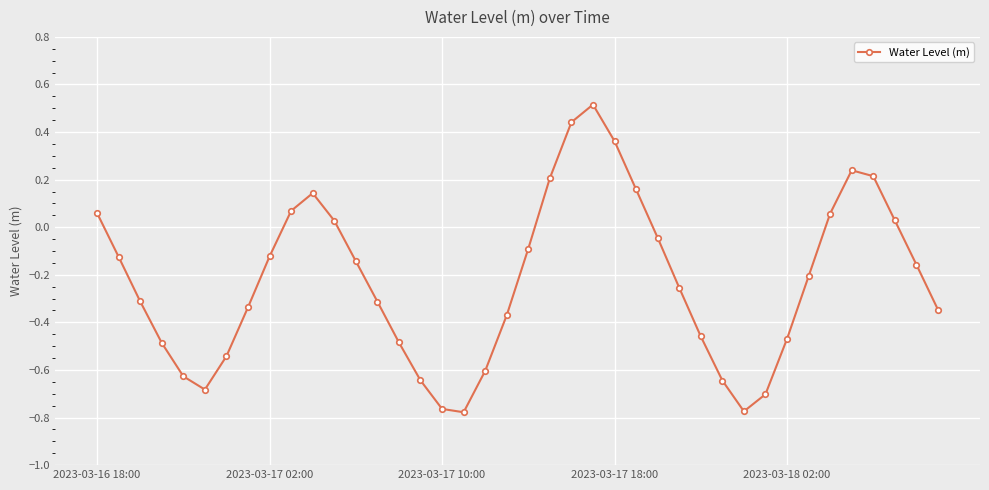

What is the maximum value shown in the chart?

0.5